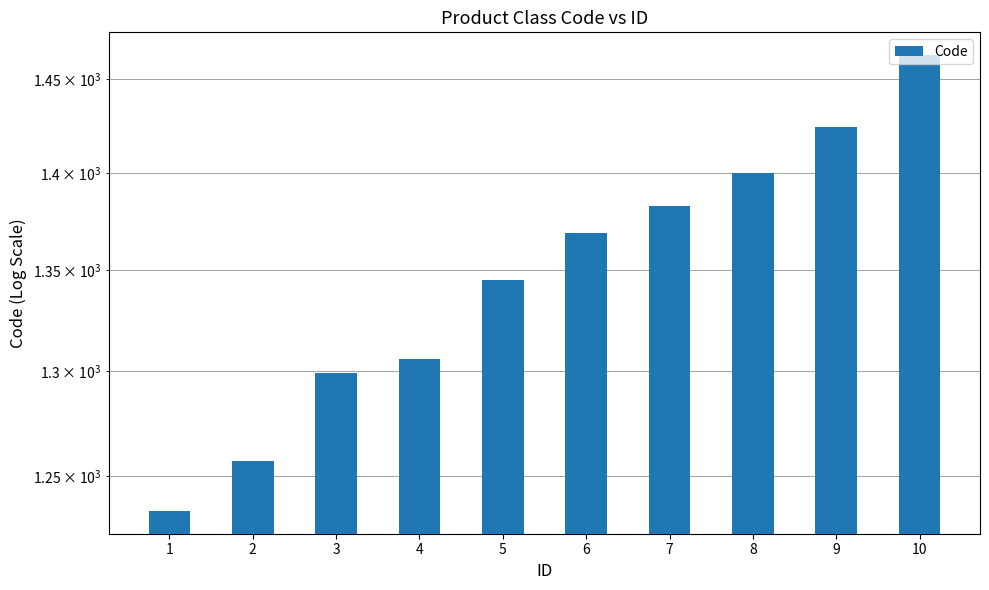

List the labels in order of value, smallest first.

1, 2, 3, 4, 5, 6, 7, 8, 9, 10